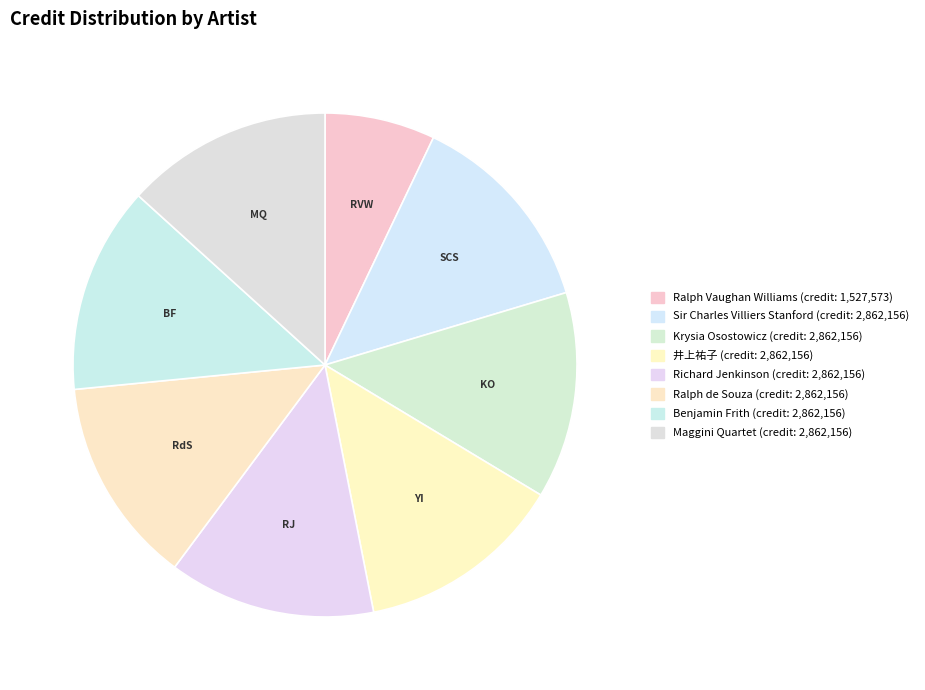

Is Krysia Osostowicz the majority of the pie?

No